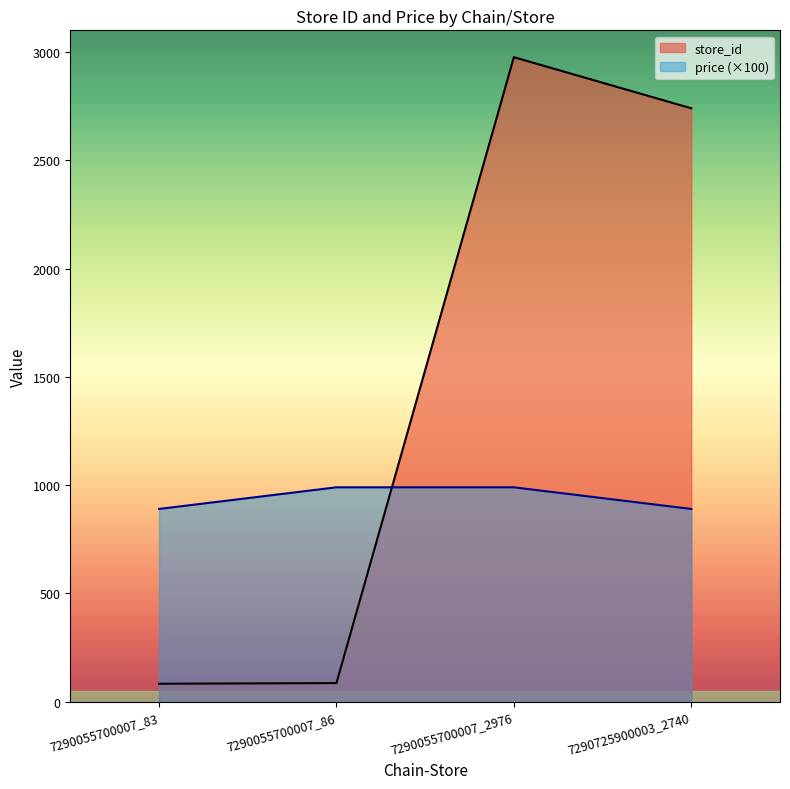

List the series in order of their peak value, highest first.

store_id, price (×100)